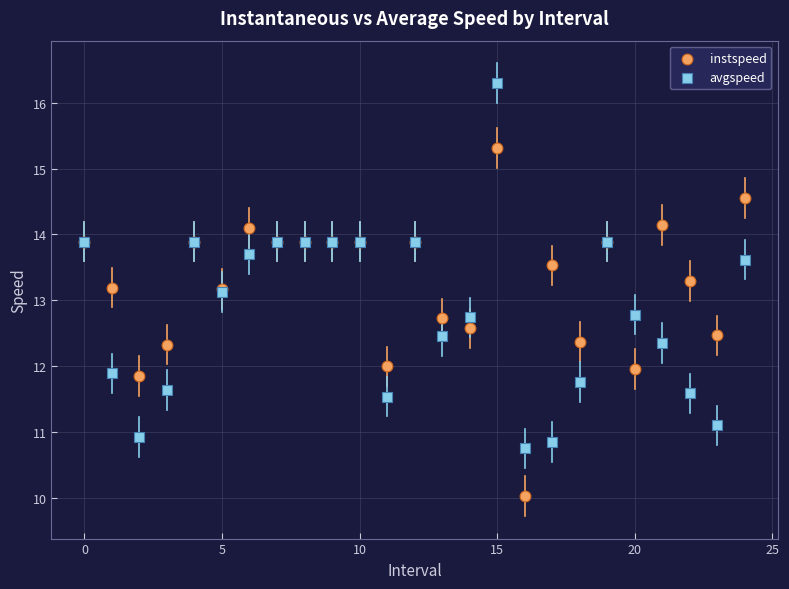

Which series contains the highest Y value?

avgspeed